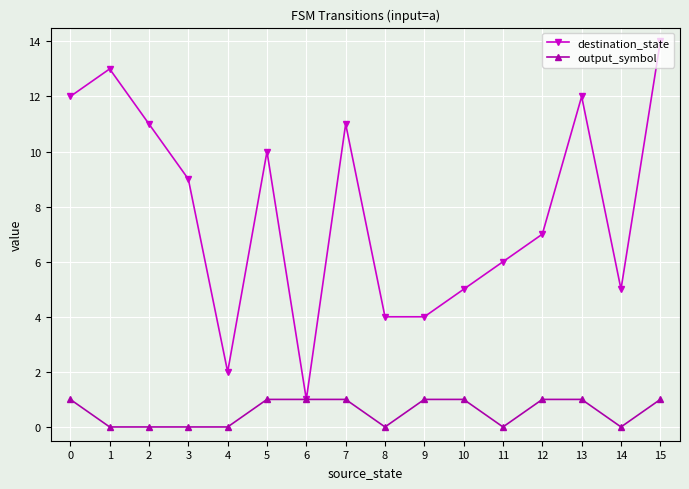

The value of output_symbol at 15 is 1. True or false?

True